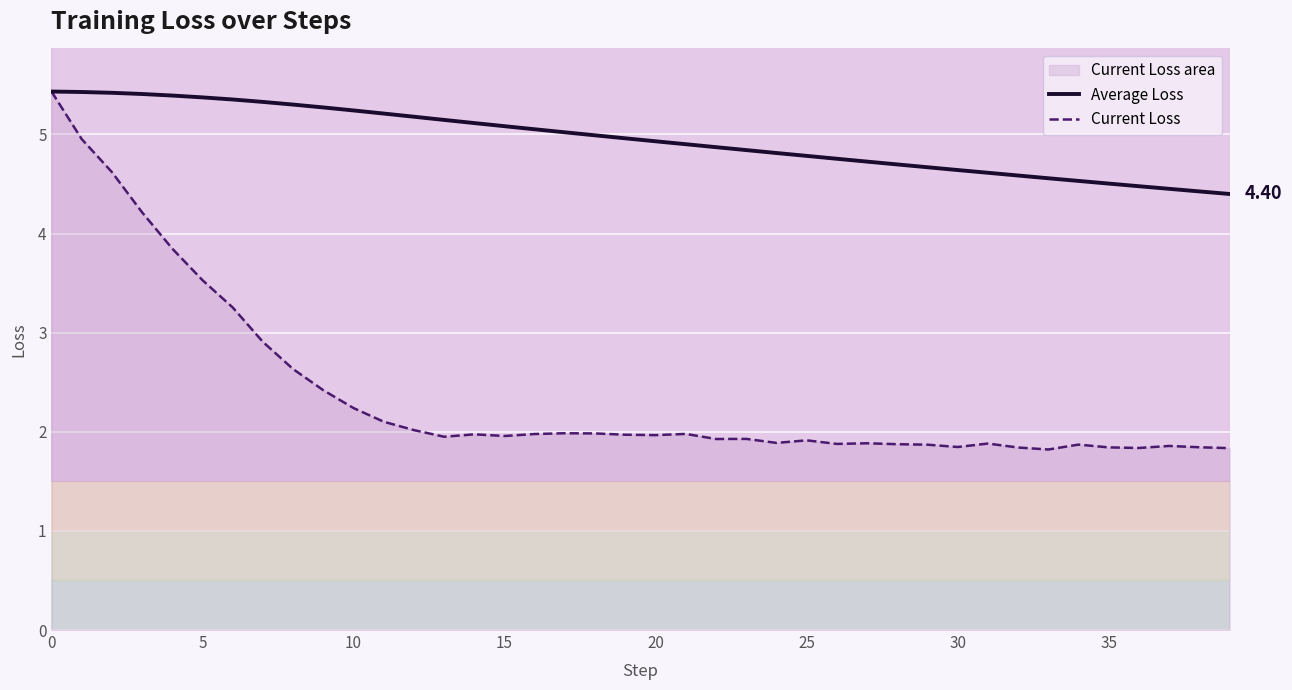

Rank the series at 5 from highest to lowest value.

Average Loss, Current Loss